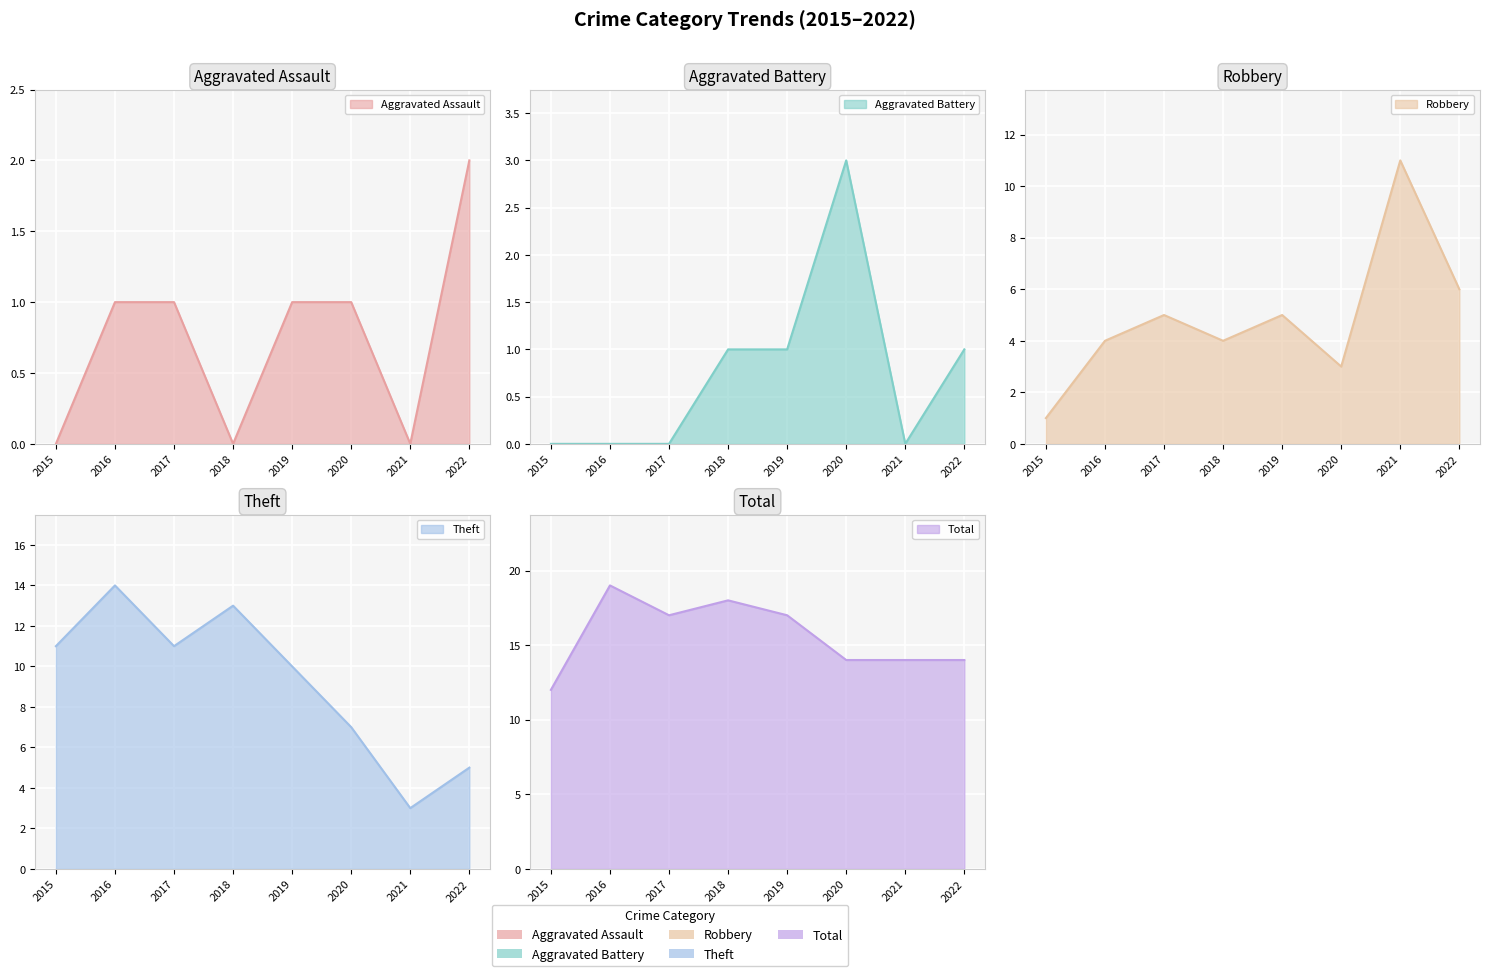

List the series in order of their peak value, highest first.

Total, Theft, Robbery, Aggravated Battery, Aggravated Assault